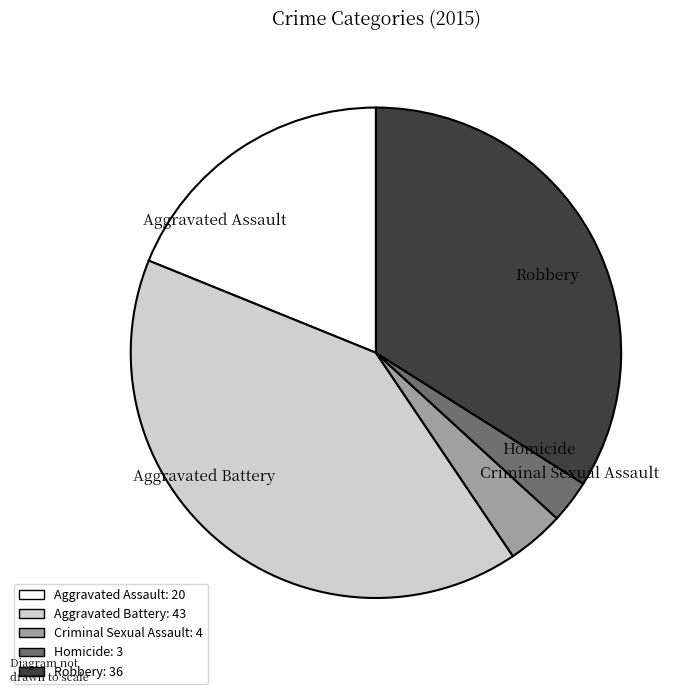

Which has a higher value, Homicide or Aggravated Assault?

Aggravated Assault